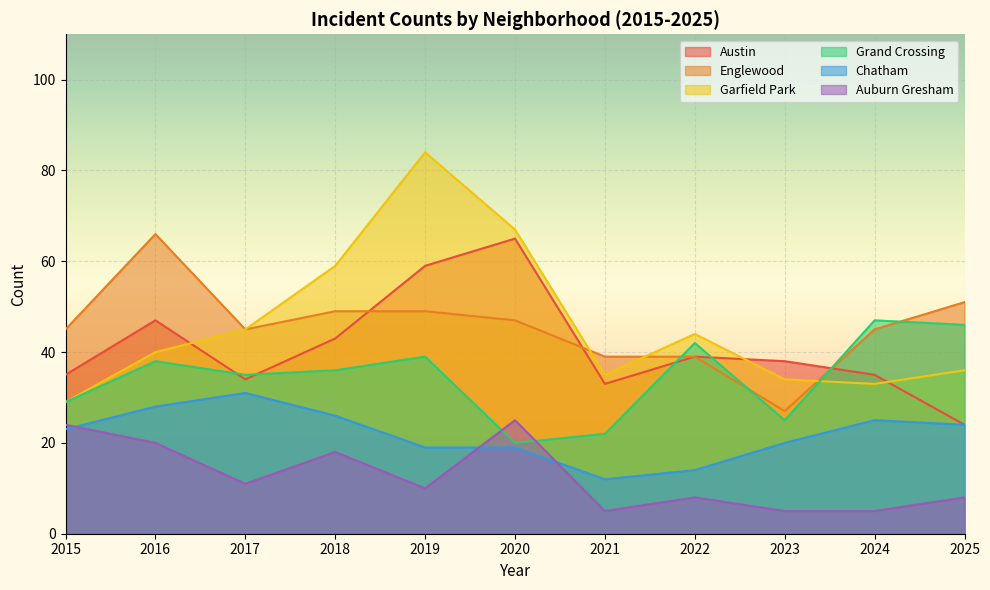

True or false: Englewood has more than 1 points higher than both neighbors.

False